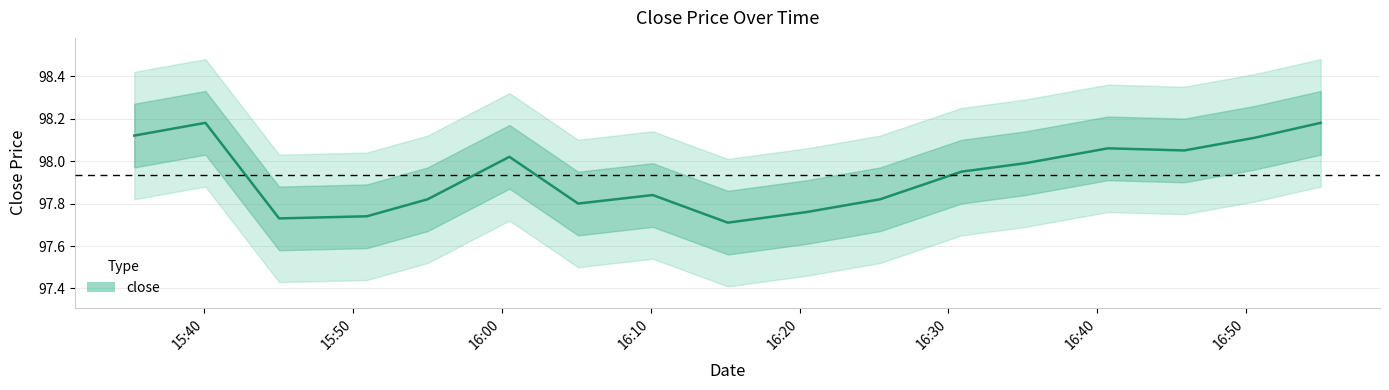

Which label corresponds to the smallest value in the chart?

2017-11-17 16:15:11